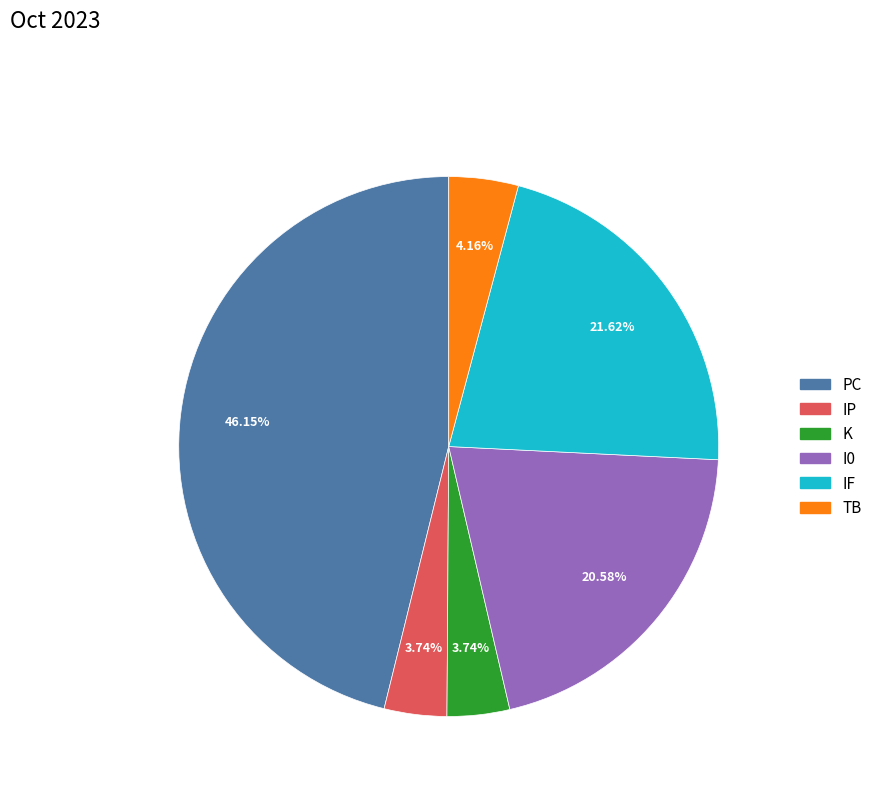

Is there a majority slice in this chart?

No